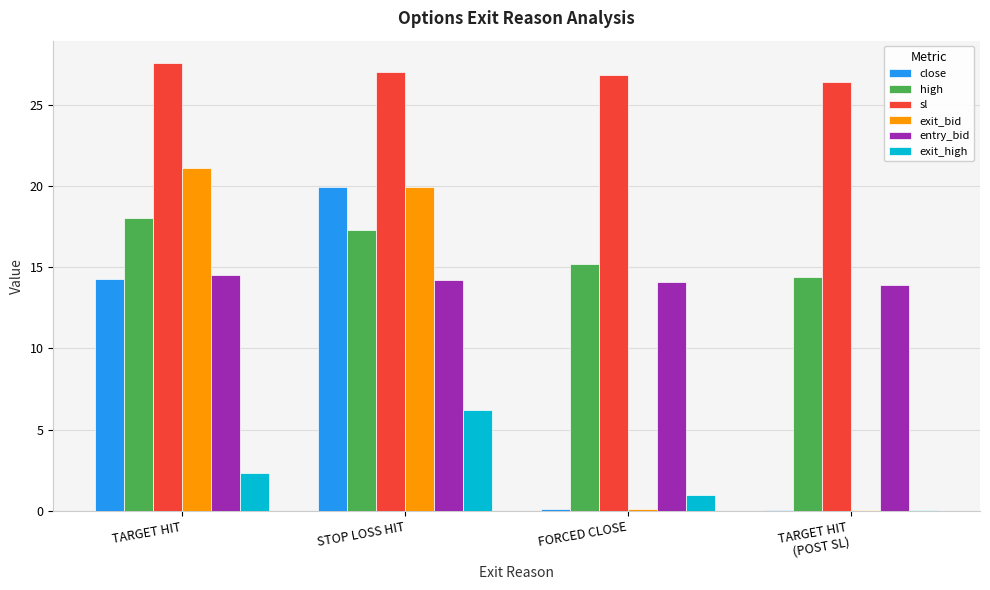

At which category is the sum across all series the highest?

STOP LOSS HIT